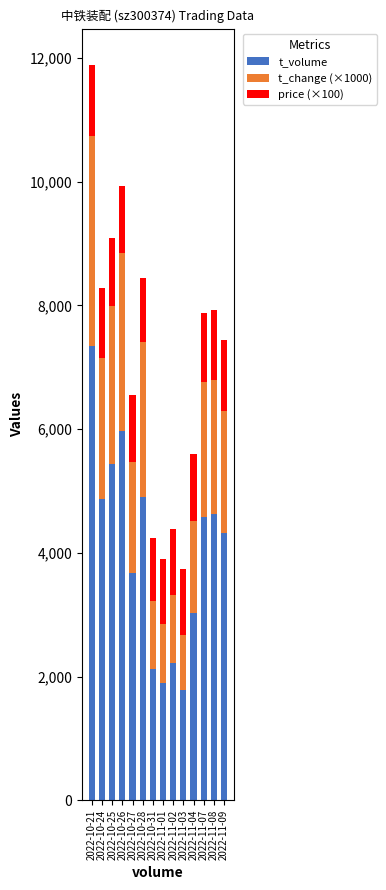

At which category is the sum across all series the highest?

2022-10-21